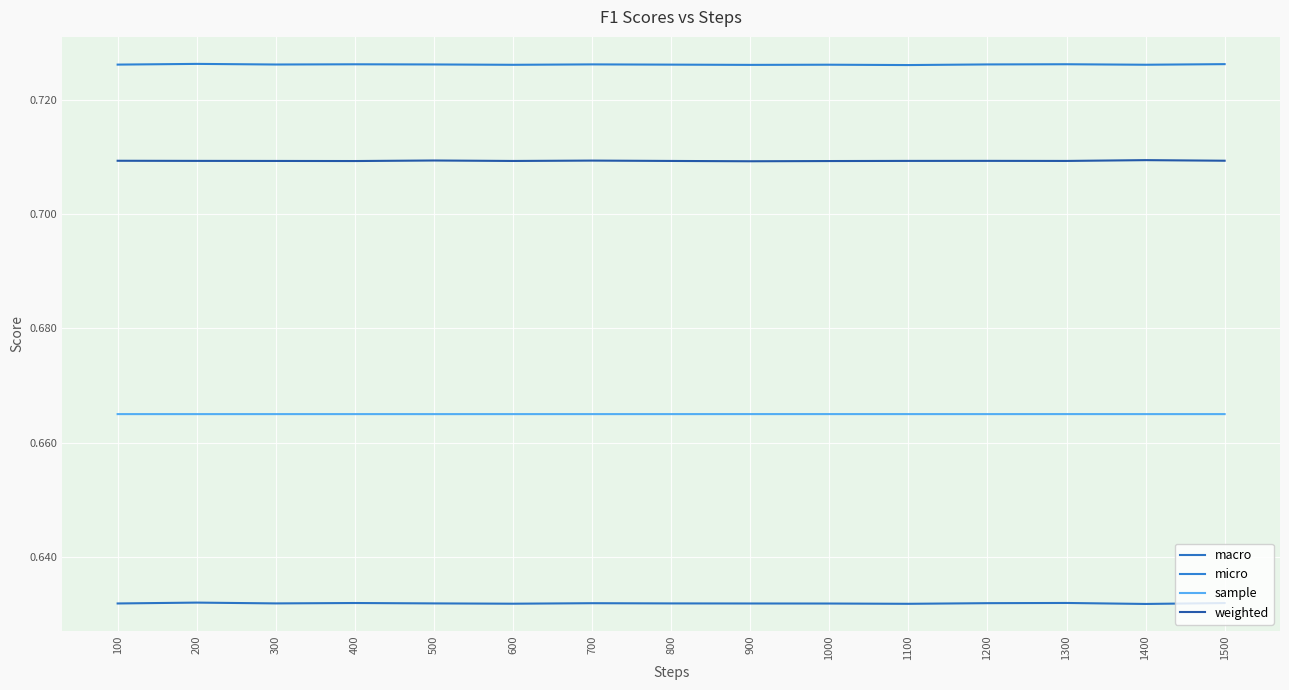

Rank the series by their maximum value, from highest to lowest.

micro, weighted, sample, macro